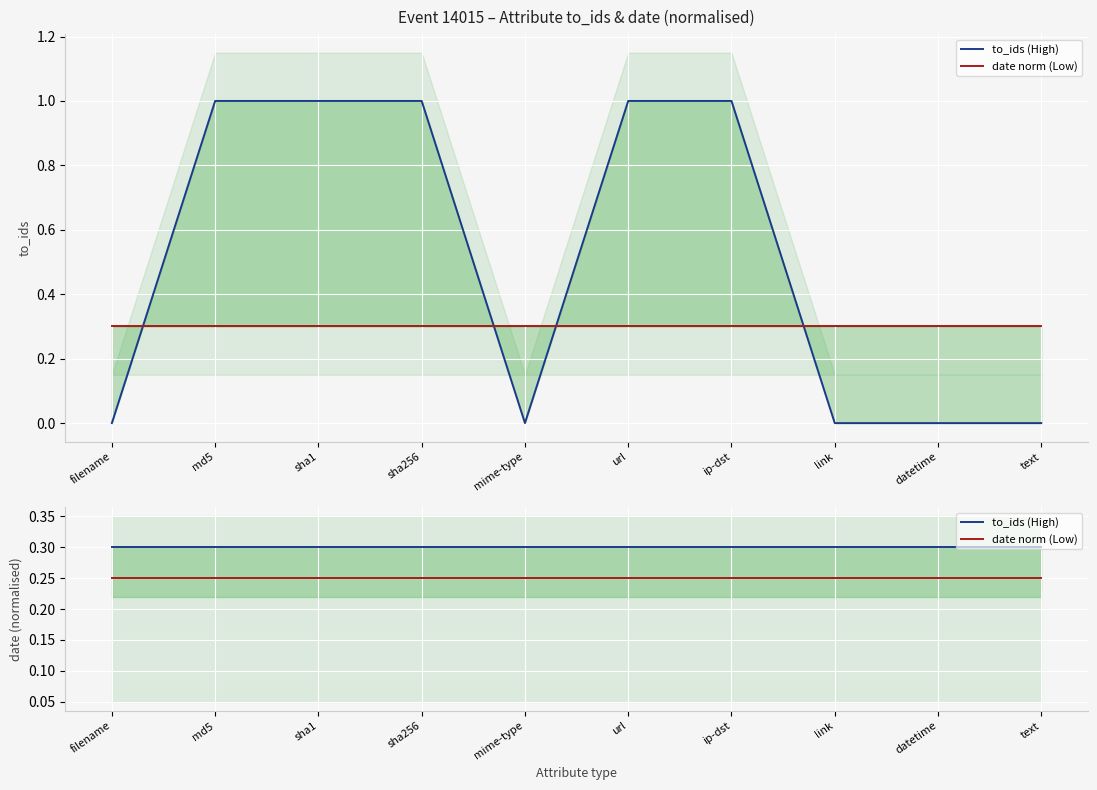

Which series has the widest spread of values?

to_ids (High)